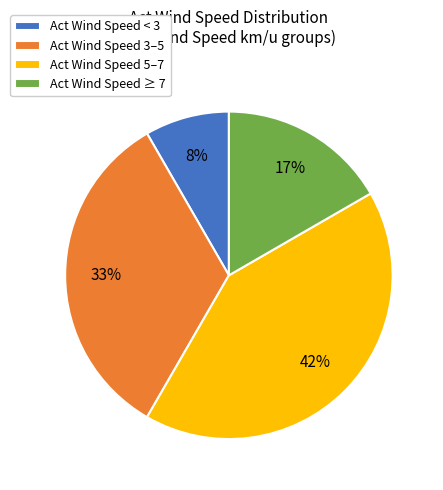

What is the smallest slice in the pie chart?

Act Wind Speed < 3